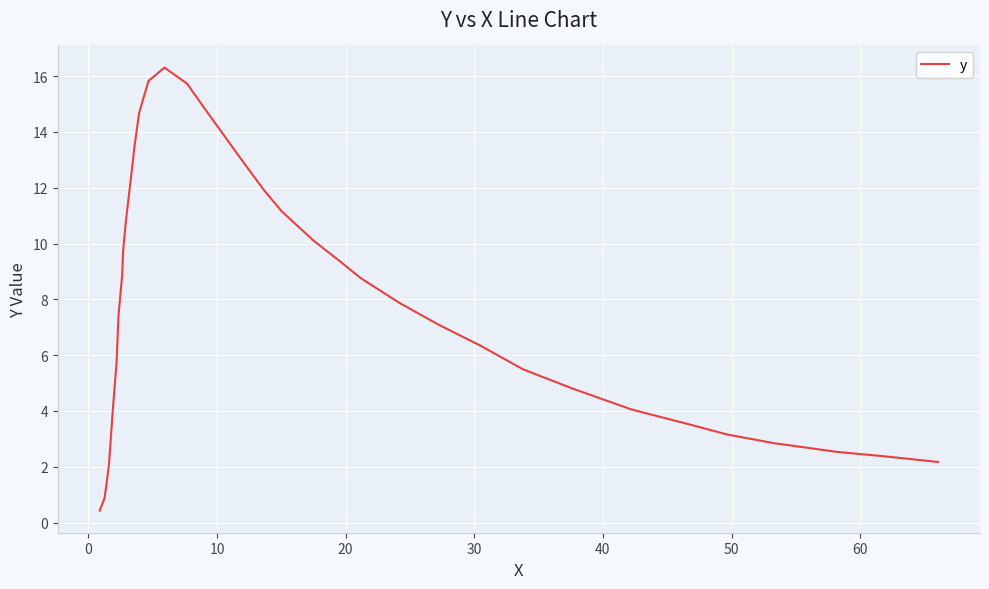

What is the difference between the maximum and minimum values?

15.9